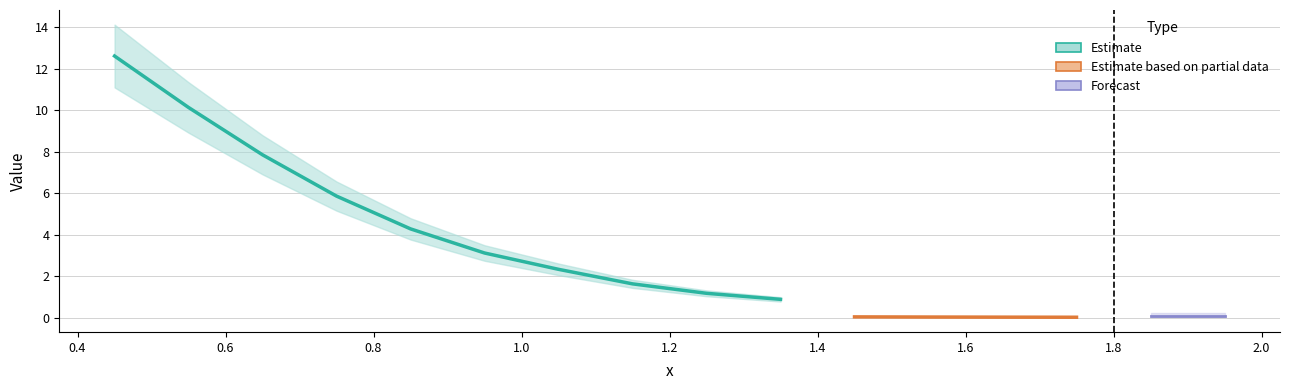

What is the value of the Estimate point at the 5th from the left?

4.3